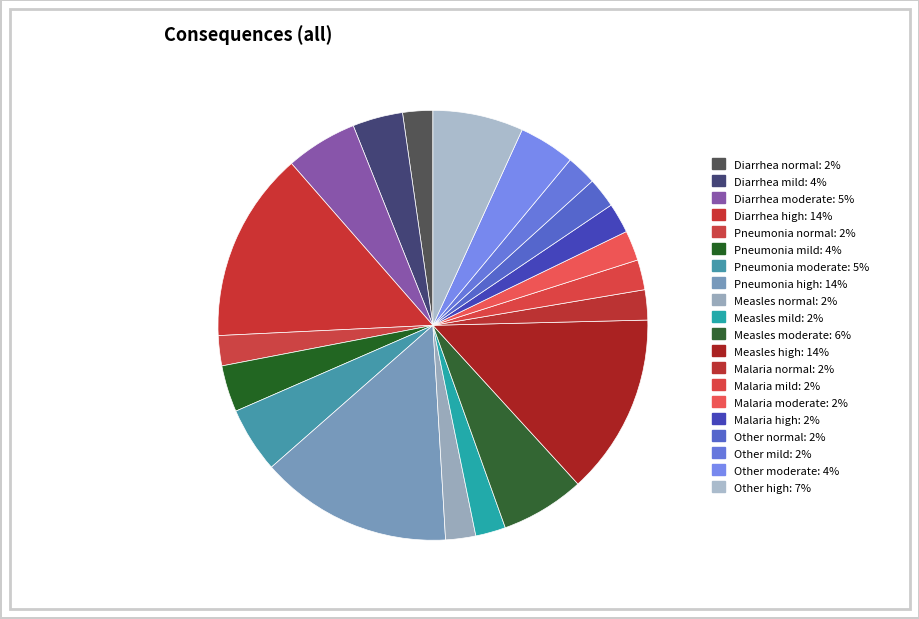

To the nearest percent, what portion does Other moderate represent?

4%